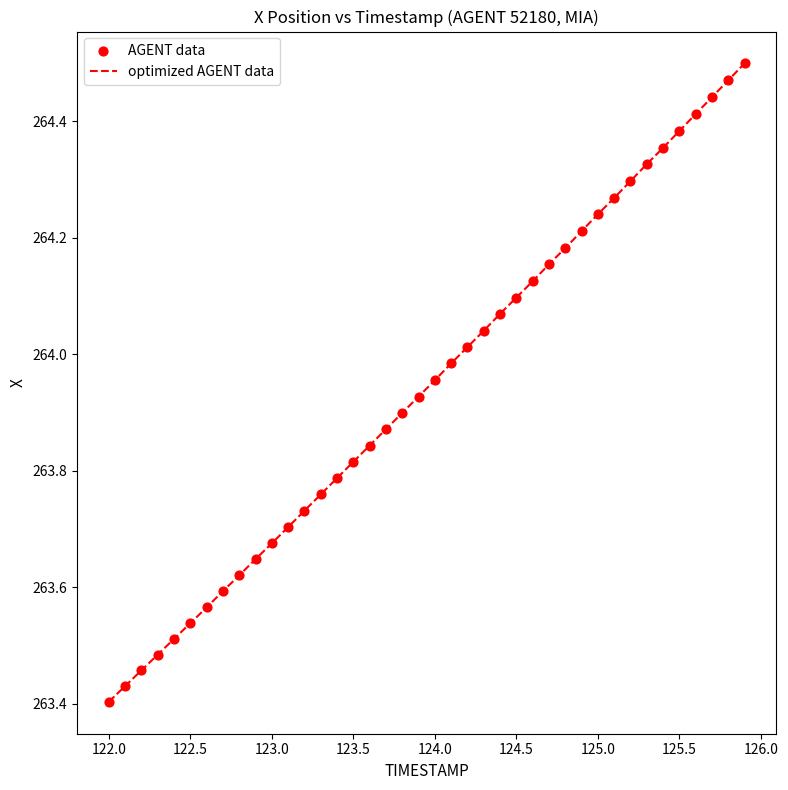

What is the difference between the maximum and minimum values?

1.1